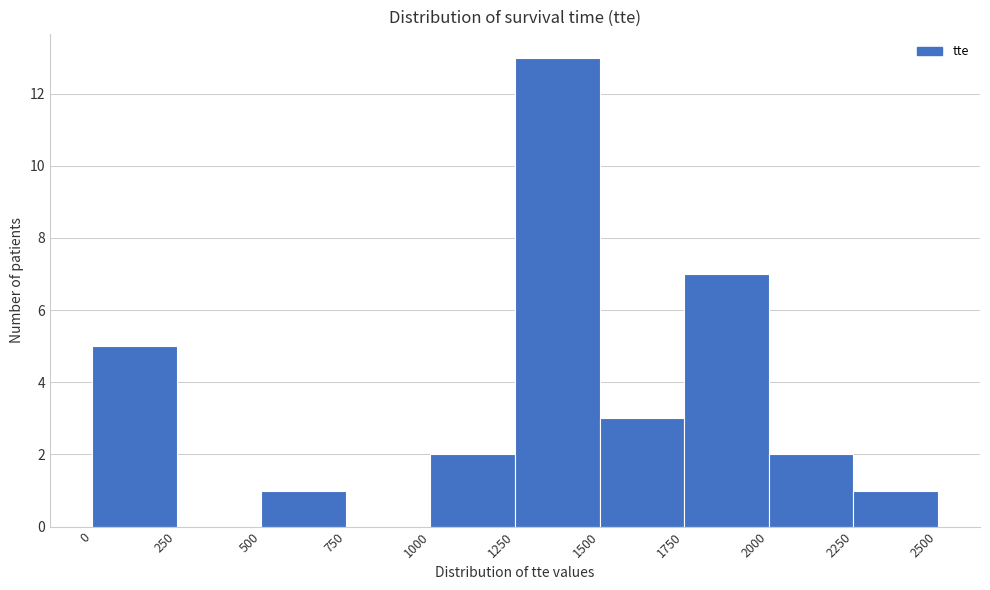

Over which range of the x-axis is the bar tallest?

1250 to 1500